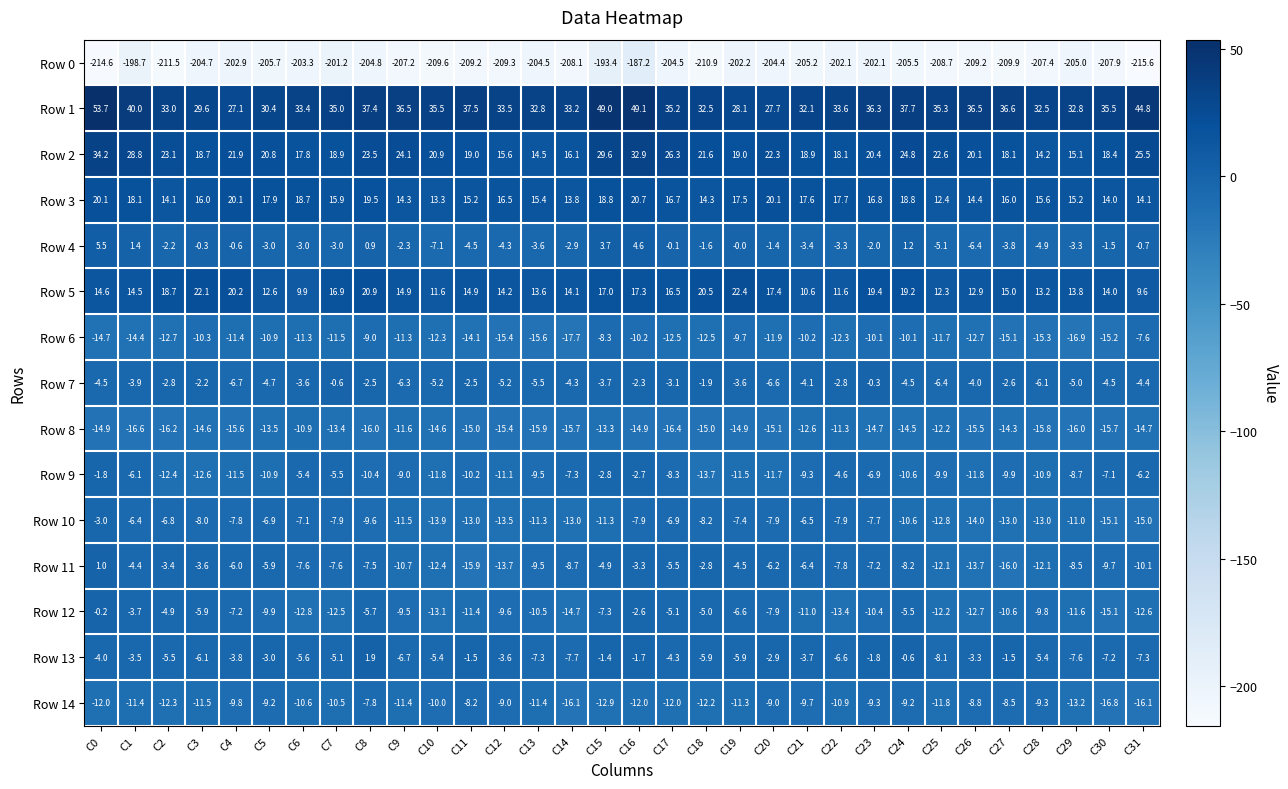

What is the spread (max minus min) of values at C24?

243.2